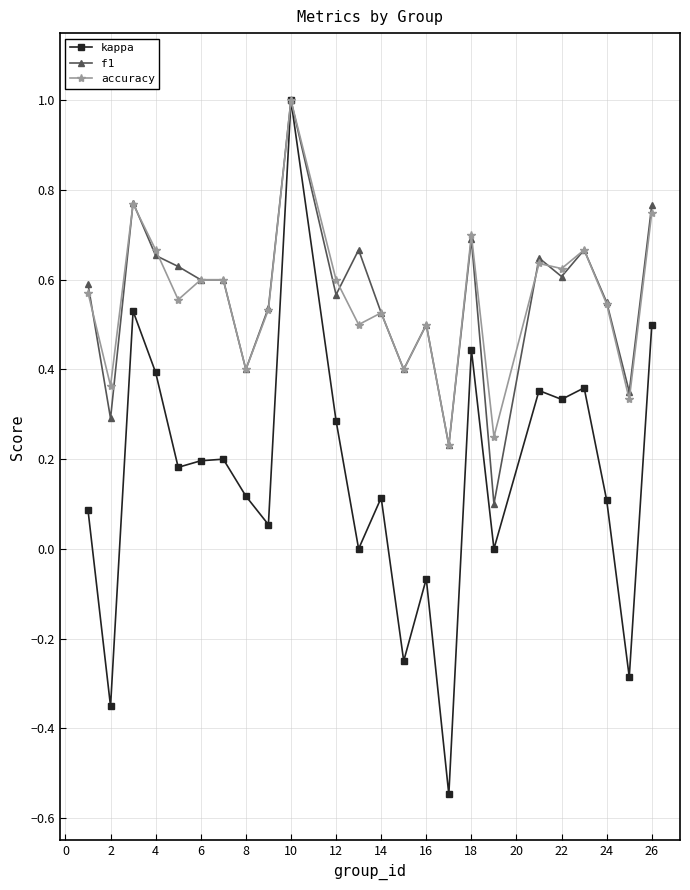

Which series has the widest spread of values?

kappa